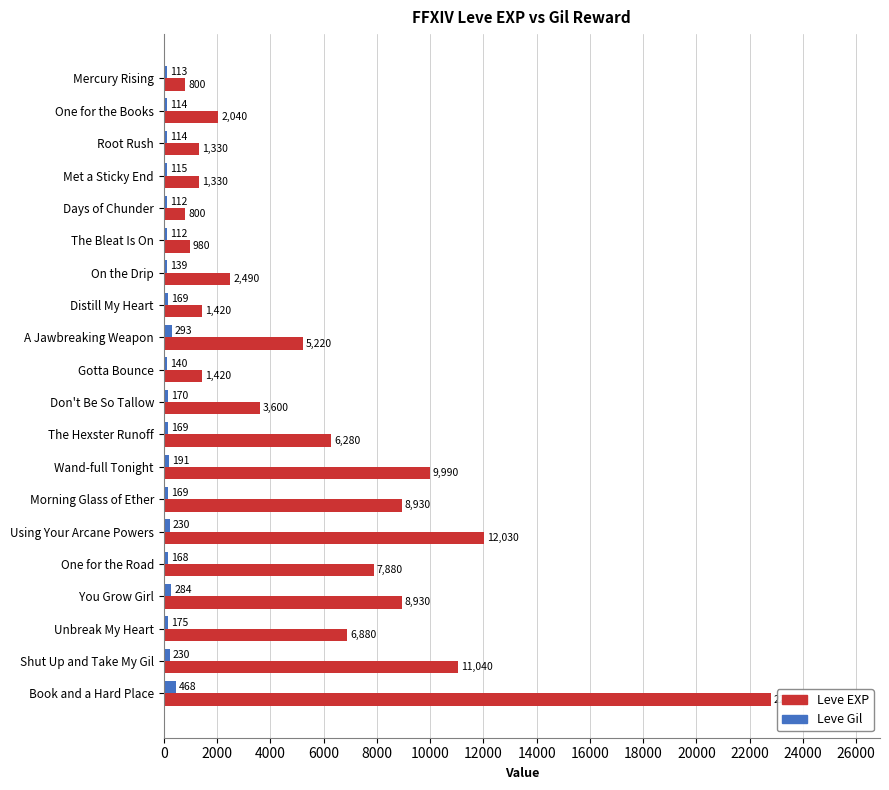

What is the approximate value of Leve Gil at The Bleat Is On, to the nearest 50?

100